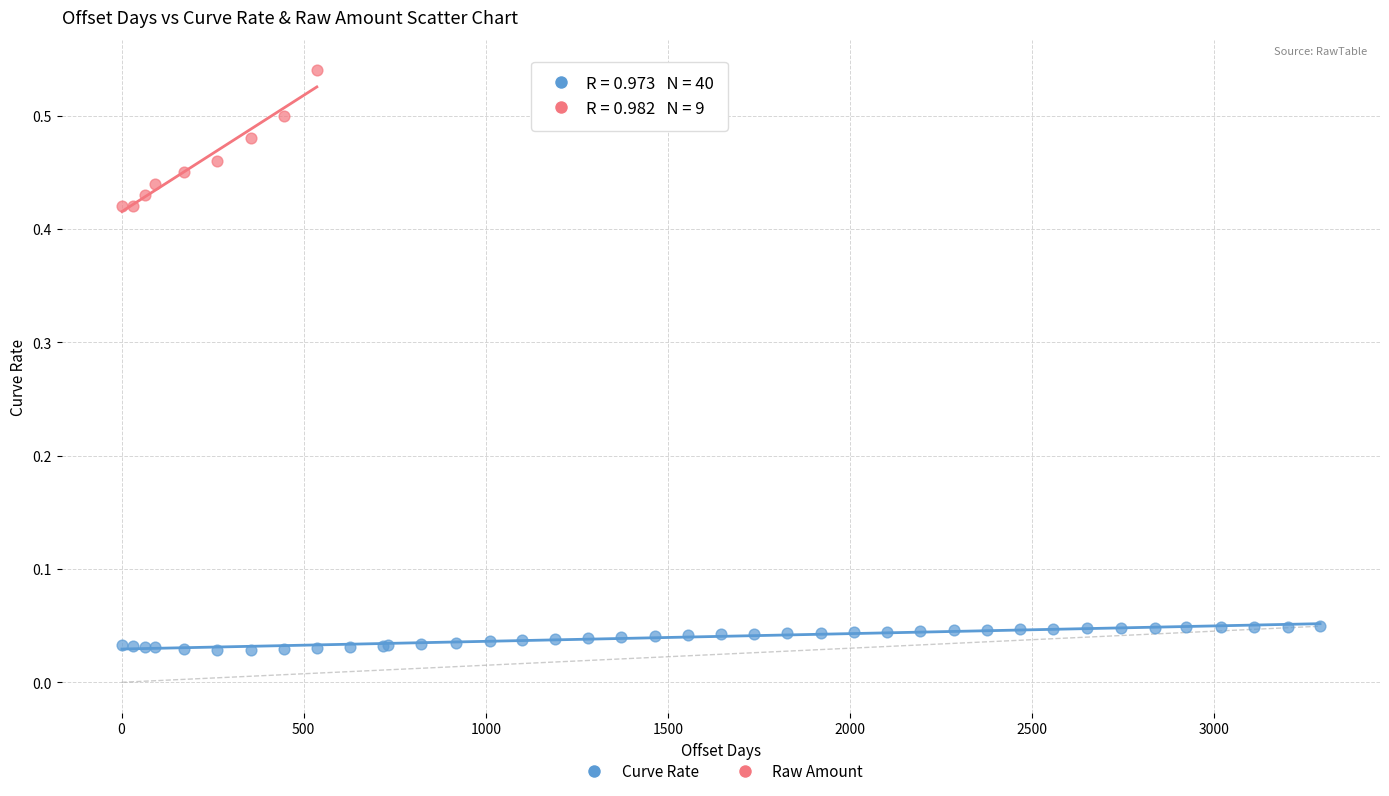

Which series contains the lowest Y value?

Curve Rate